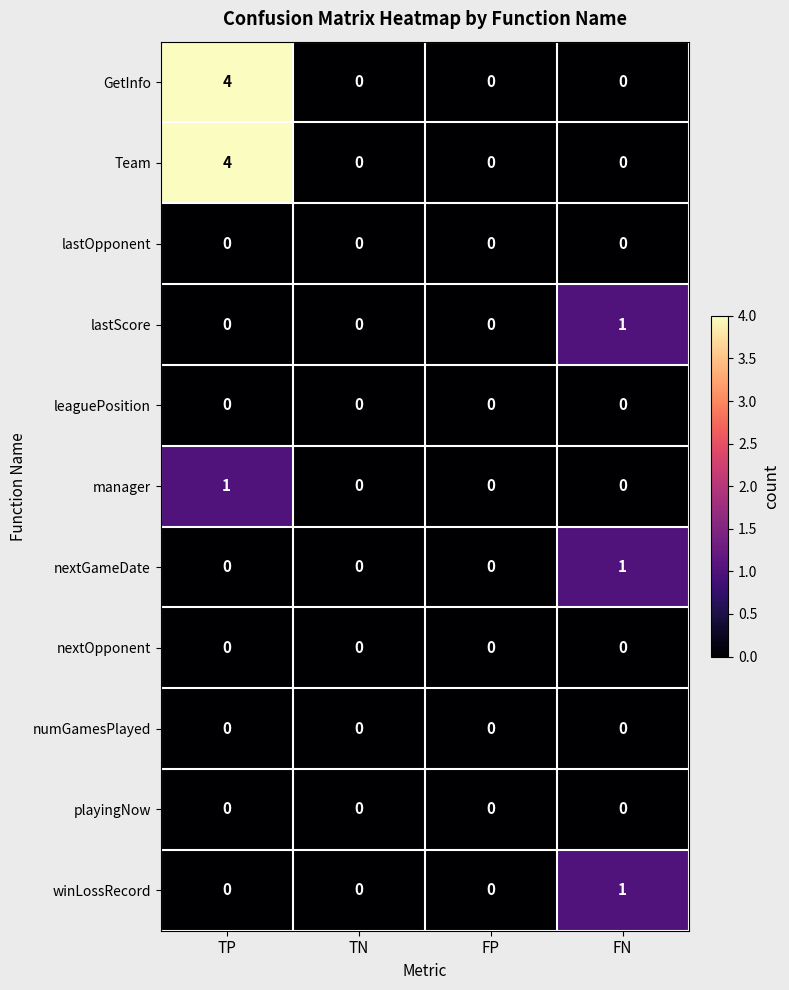

What is the total value across all series at FN?

3